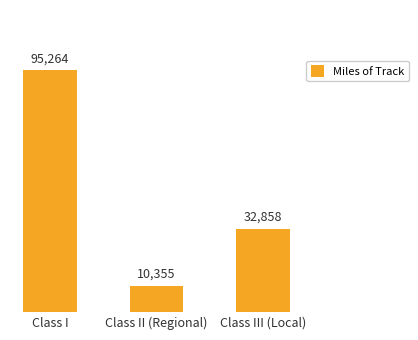

Reading left to right, list all the values displayed in this chart.

95264	10355	32858